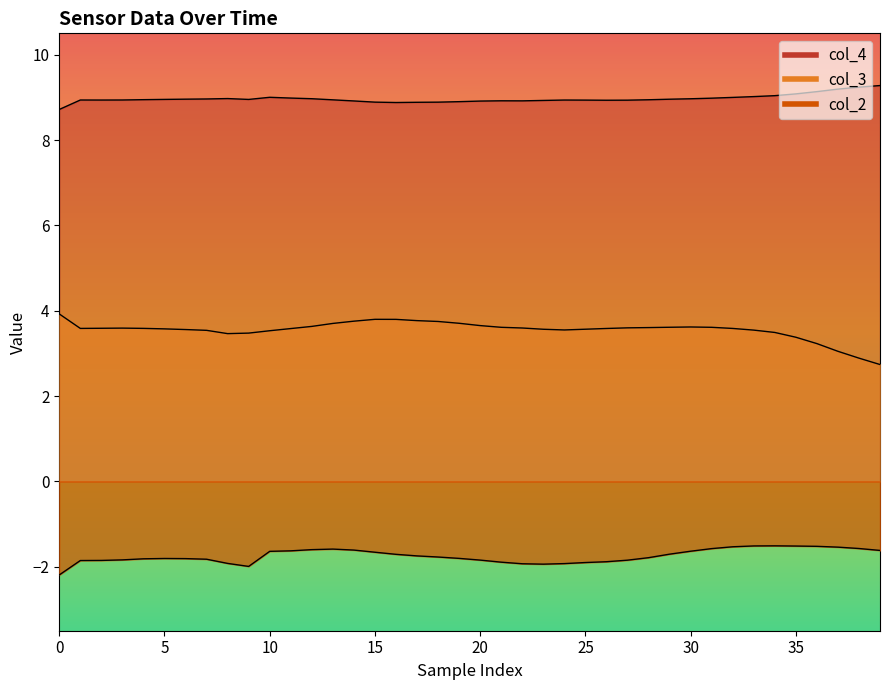

At which category is the sum across all series the highest?

14